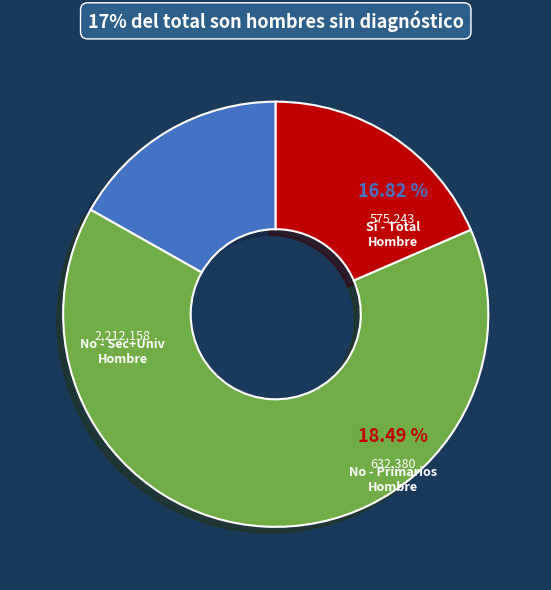

How many segments does this pie chart have?

3